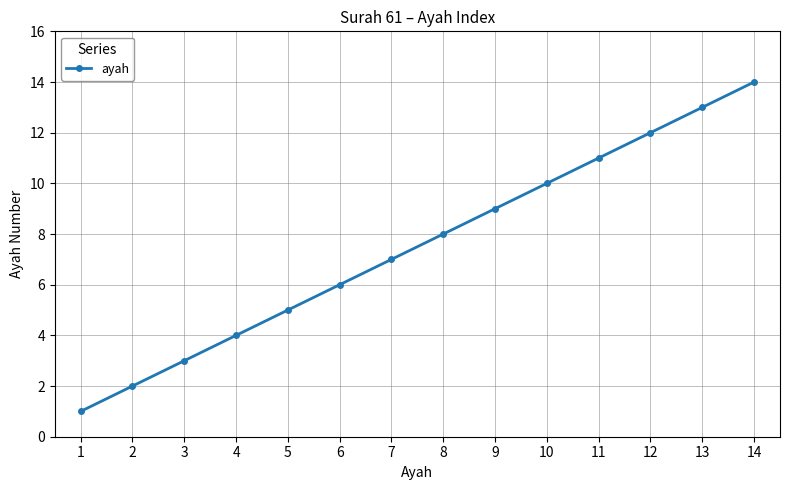

Between 14 and 6, which is larger?

14